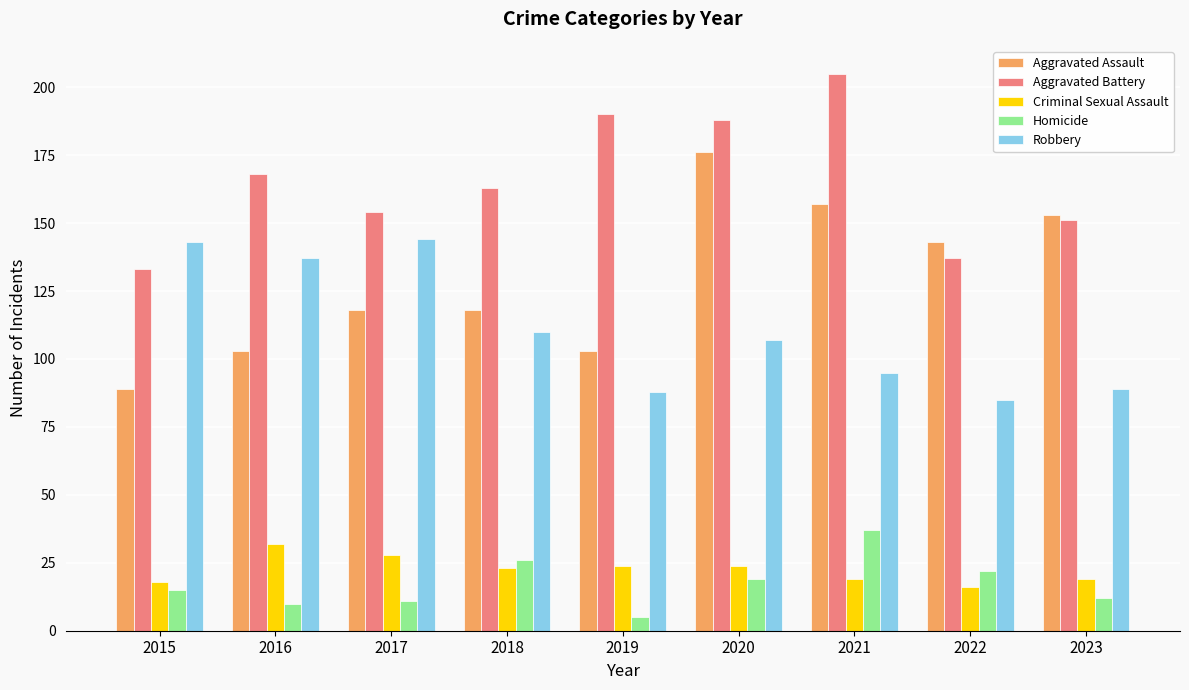

Which category has the highest value across all series?

2021